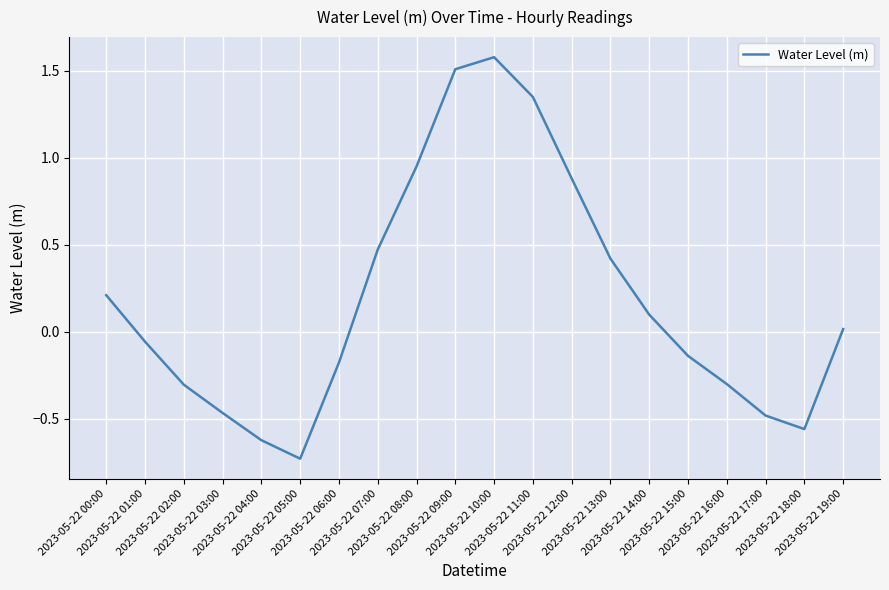

What is the difference between the second highest and minimum values?

2.2